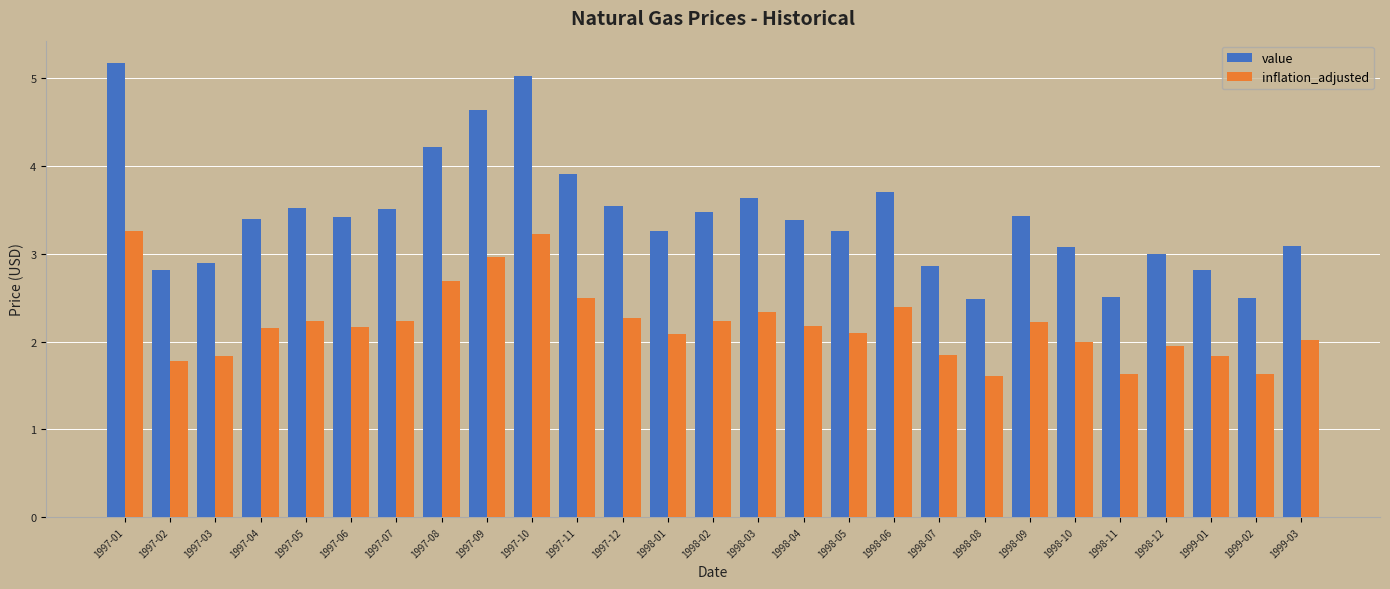

True or false: inflation_adjusted has a value of 2.0 at 1999-03.

True